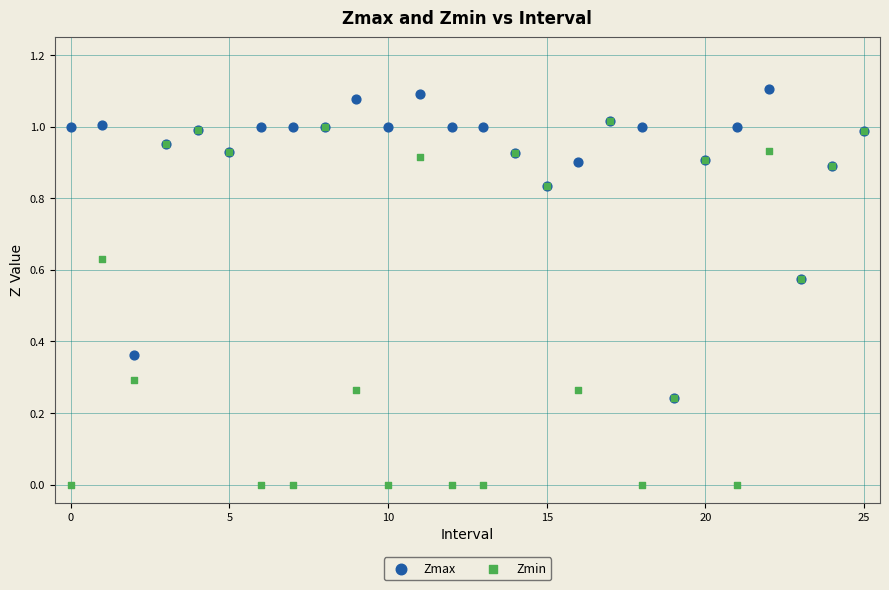

Which series has the widest spread of Y values?

Zmin